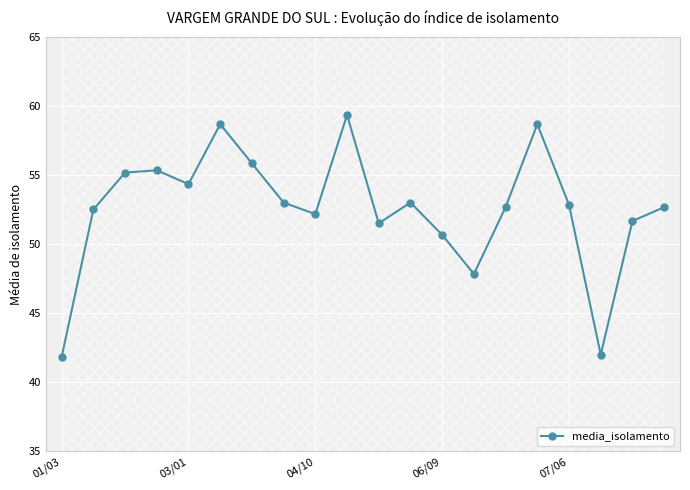

Reading left to right, extract all data points from this chart.

41.8	52.5	55.2	55.3	54.3	58.7	55.8	53.0	52.2	59.3	51.5	53.0	50.7	47.8	52.7	58.7	52.8	42.0	51.7	52.7